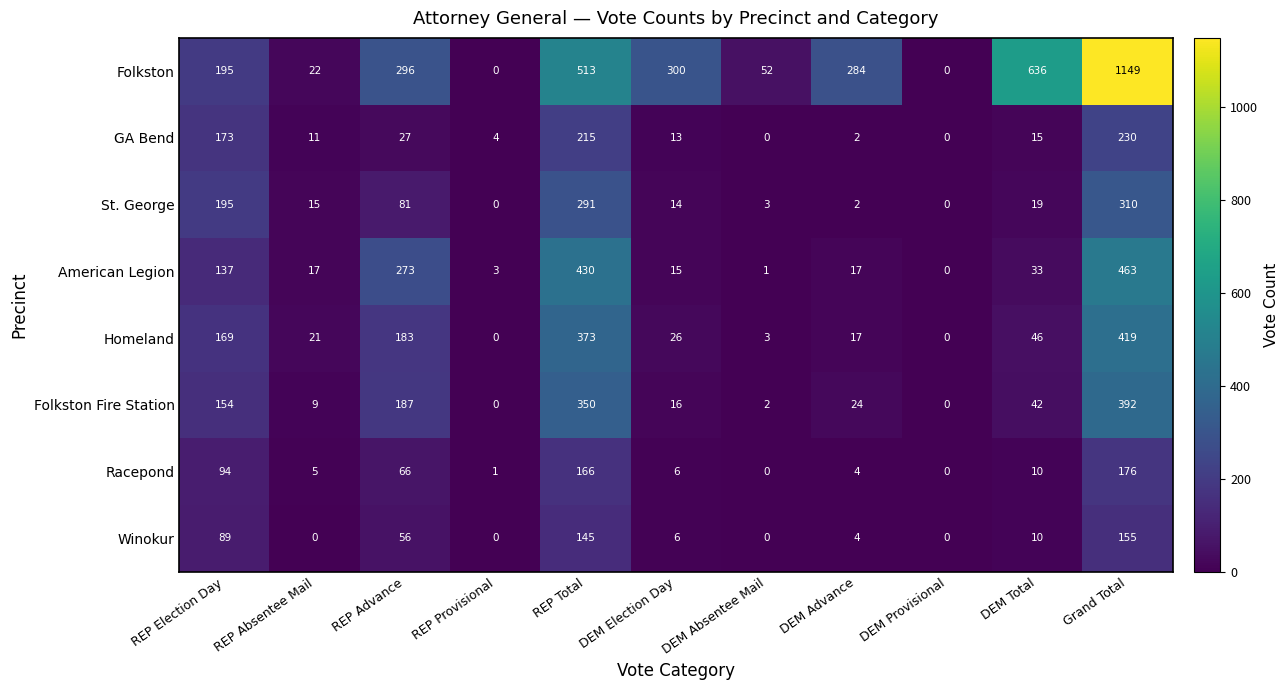

At how many categories does at least one series exceed 391?

3